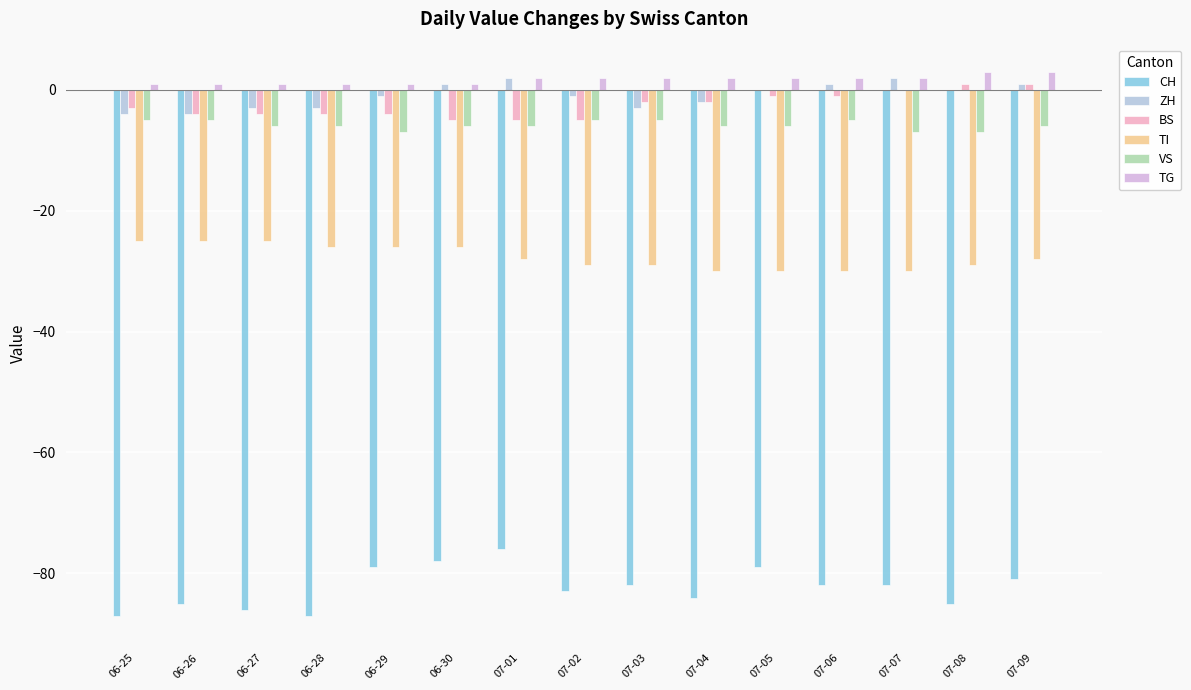

True or false: VS has a value of -5 at 07-06.

True